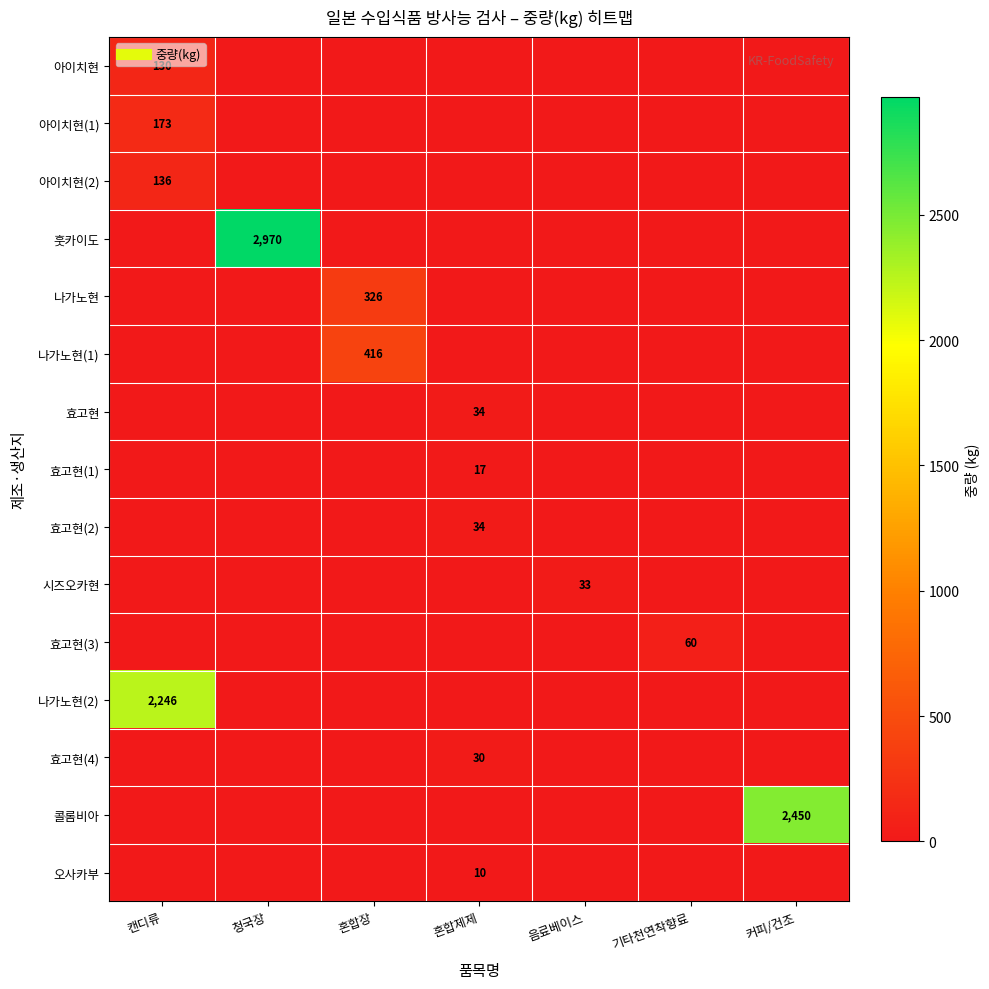

Which label corresponds to the smallest value in the chart?

청국장